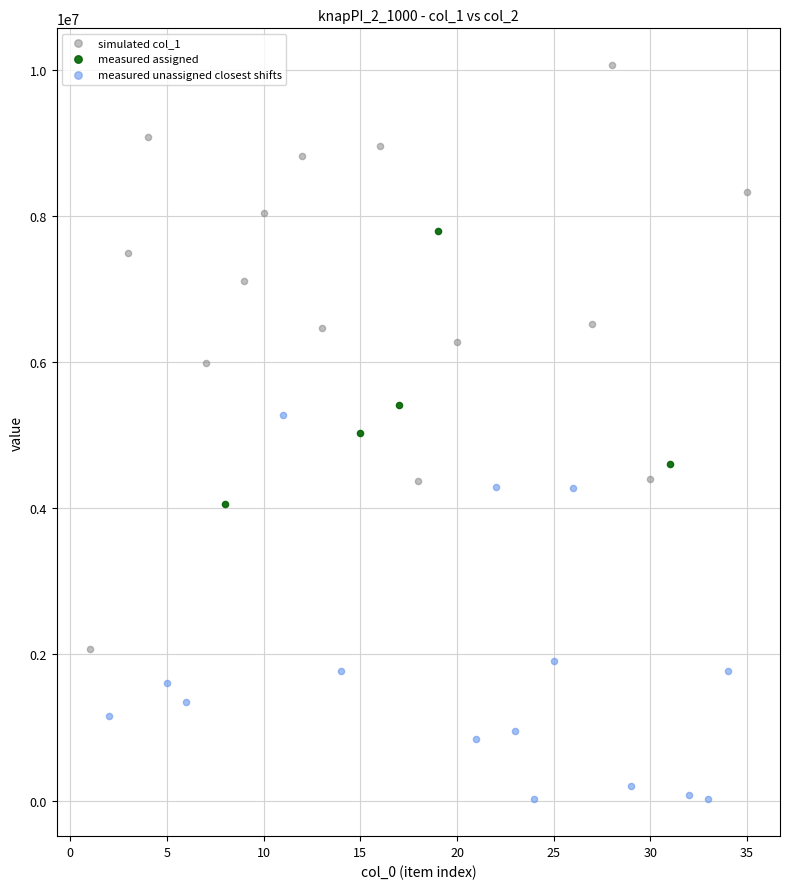

Which series has the largest Y range (max minus min)?

simulated col_1